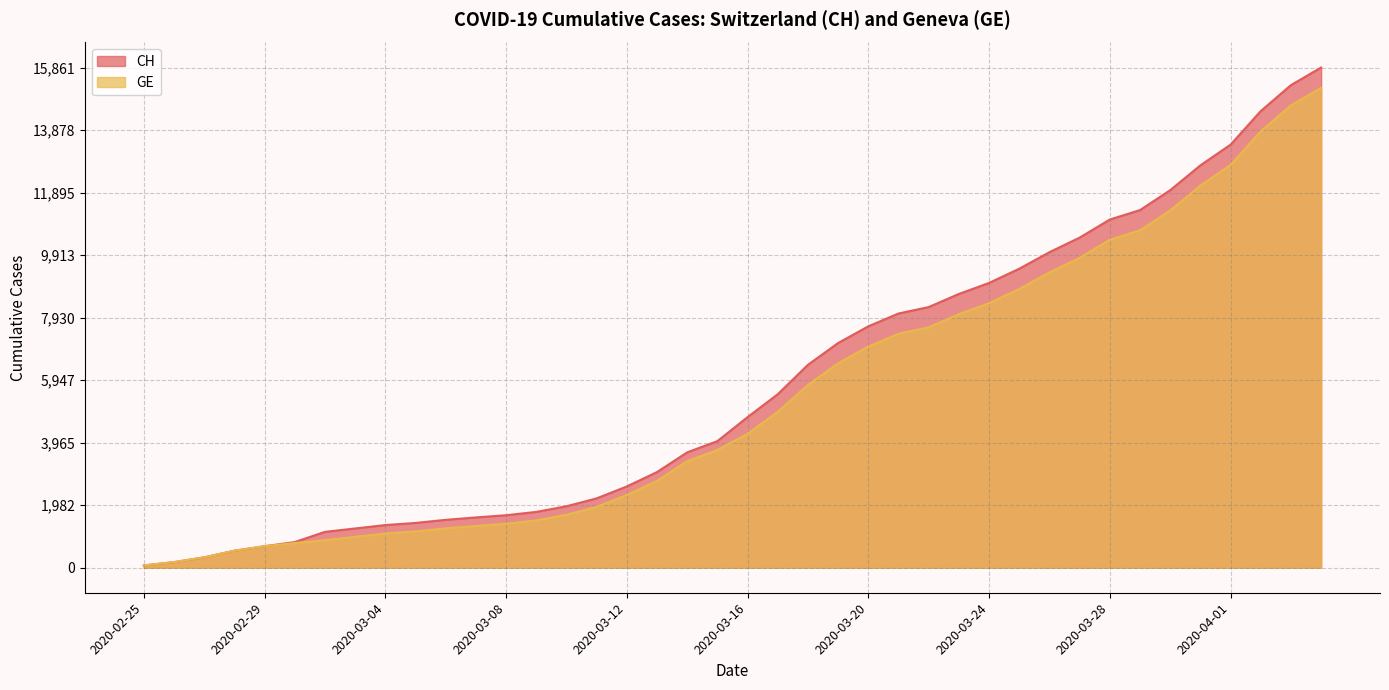

Reading left to right, list all the values displayed in this chart.

CH: 2020-02-25=73	2020-02-26=178	2020-02-27=329	2020-02-28=540	2020-02-29=682	2020-03-01=814	2020-03-02=1137	2020-03-03=1245	2020-03-04=1353	2020-03-05=1420	2020-03-06=1519	2020-03-07=1595	2020-03-08=1664	2020-03-09=1770	2020-03-10=1949	2020-03-11=2199	2020-03-12=2577	2020-03-13=3033	2020-03-14=3658	2020-03-15=4014	2020-03-16=4775	2020-03-17=5501	2020-03-18=6434	2020-03-19=7125	2020-03-20=7654	2020-03-21=8061	2020-03-22=8265	2020-03-23=8681	2020-03-24=9030	2020-03-25=9481	2020-03-26=10005	2020-03-27=10467	2020-03-28=11041	2020-03-29=11340	2020-03-30=11971	2020-03-31=12758	2020-04-01=13415	2020-04-02=14480	2020-04-03=15303	2020-04-04=15861
GE: 2020-02-25=73	2020-02-26=178	2020-02-27=329	2020-02-28=540	2020-02-29=682	2020-03-01=784	2020-03-02=872	2020-03-03=979	2020-03-04=1085	2020-03-05=1152	2020-03-06=1248	2020-03-07=1324	2020-03-08=1393	2020-03-09=1499	2020-03-10=1678	2020-03-11=1928	2020-03-12=2306	2020-03-13=2752	2020-03-14=3377	2020-03-15=3733	2020-03-16=4248	2020-03-17=4944	2020-03-18=5792	2020-03-19=6483	2020-03-20=7012	2020-03-21=7419	2020-03-22=7623	2020-03-23=8039	2020-03-24=8388	2020-03-25=8839	2020-03-26=9363	2020-03-27=9825	2020-03-28=10399	2020-03-29=10698	2020-03-30=11329	2020-03-31=12116	2020-04-01=12773	2020-04-02=13838	2020-04-03=14661	2020-04-04=15219